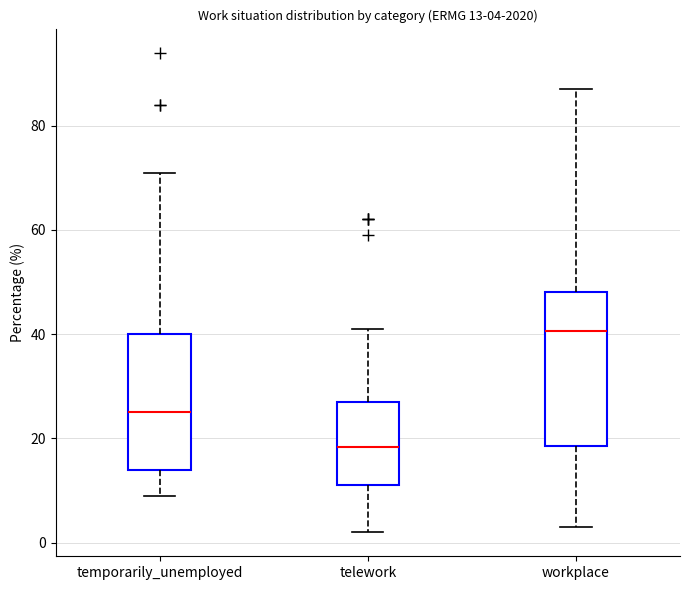

Comparing the boxes themselves (not the whiskers), which one is the tallest?

workplace